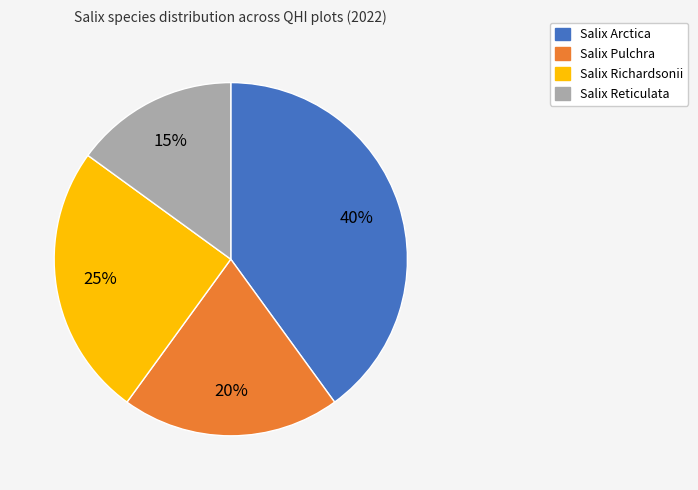

To the nearest percent, what percentage of the pie is Salix Reticulata?

15%